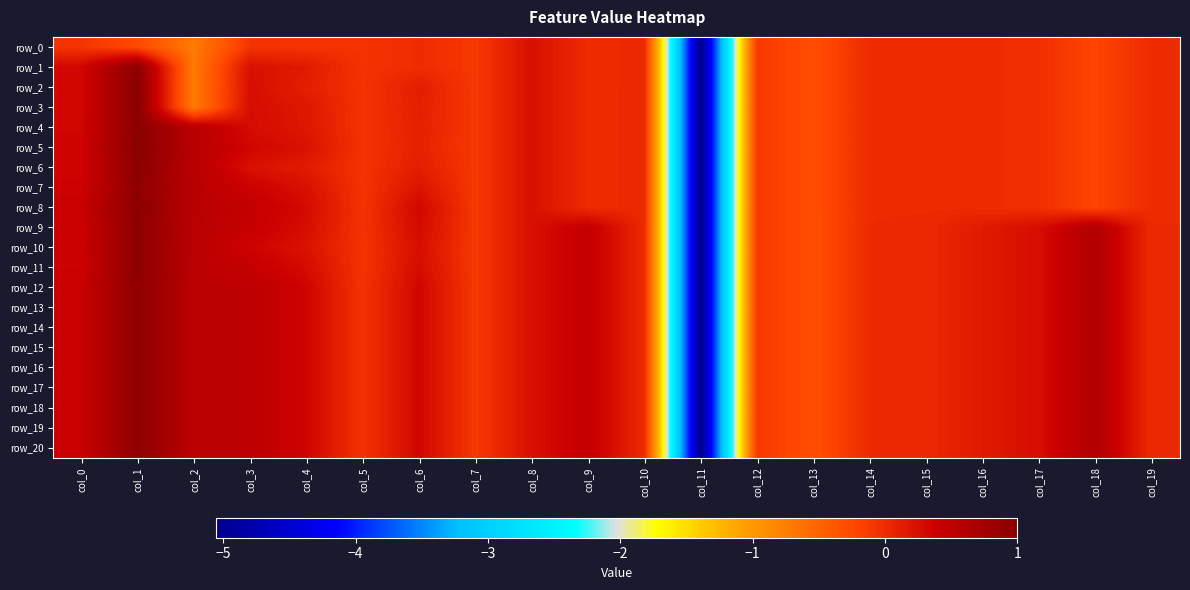

The value of row_2 at col_16 is -0.0. True or false?

False